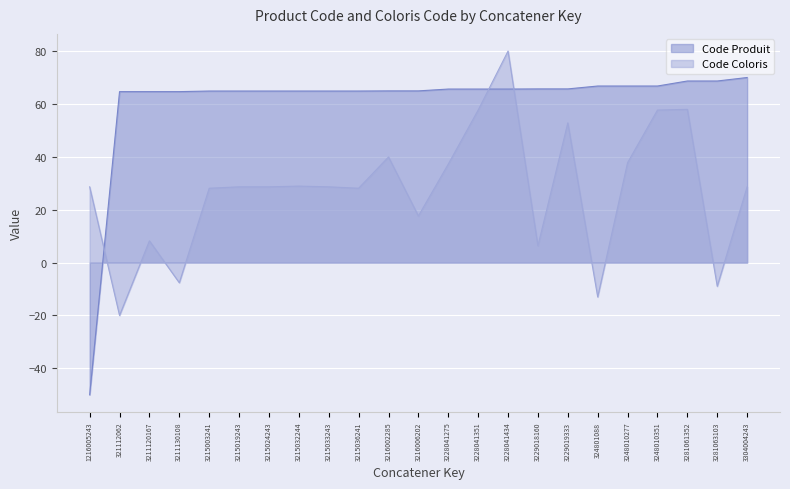

List the series in order of their overall mean, highest first.

Code Produit, Code Coloris